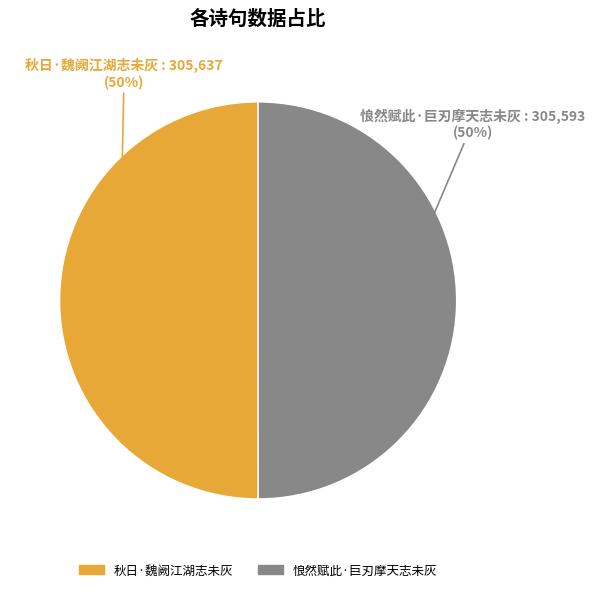

The 秋日·魏阙江湖志未灰 slice represents 50% of the pie. True or false?

True